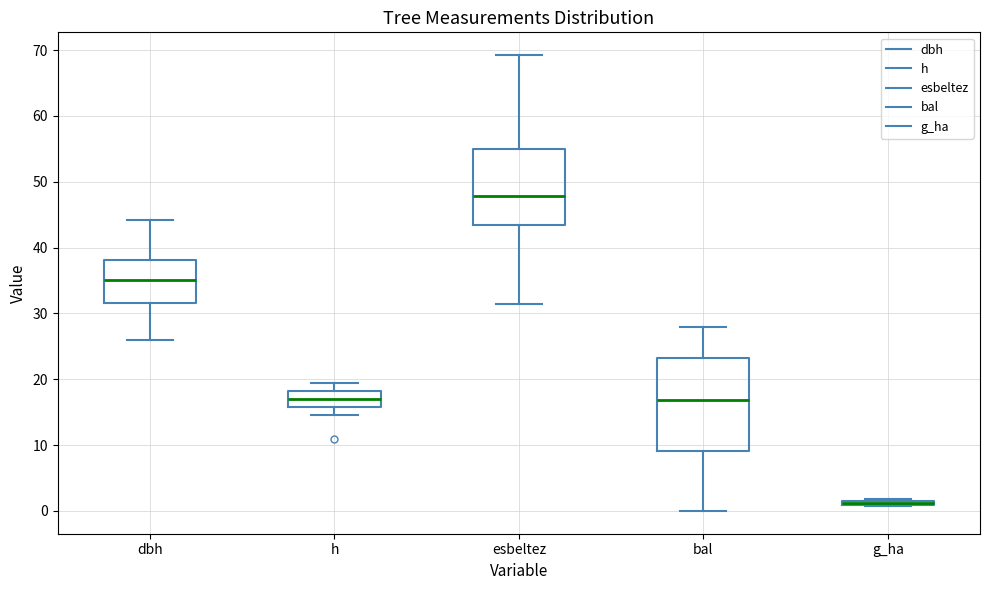

Where does the upper whisker of the box for h end on the y-axis? The values are not printed on the chart, so give them approximately, as read against the axis.

20